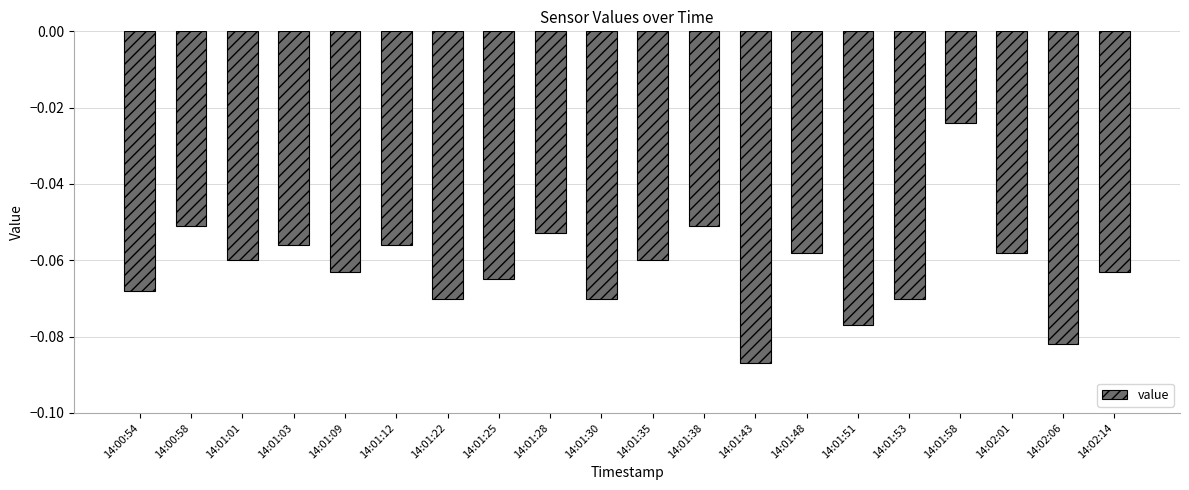

True or false: the data shows -0.0 at 14:01:28.

False